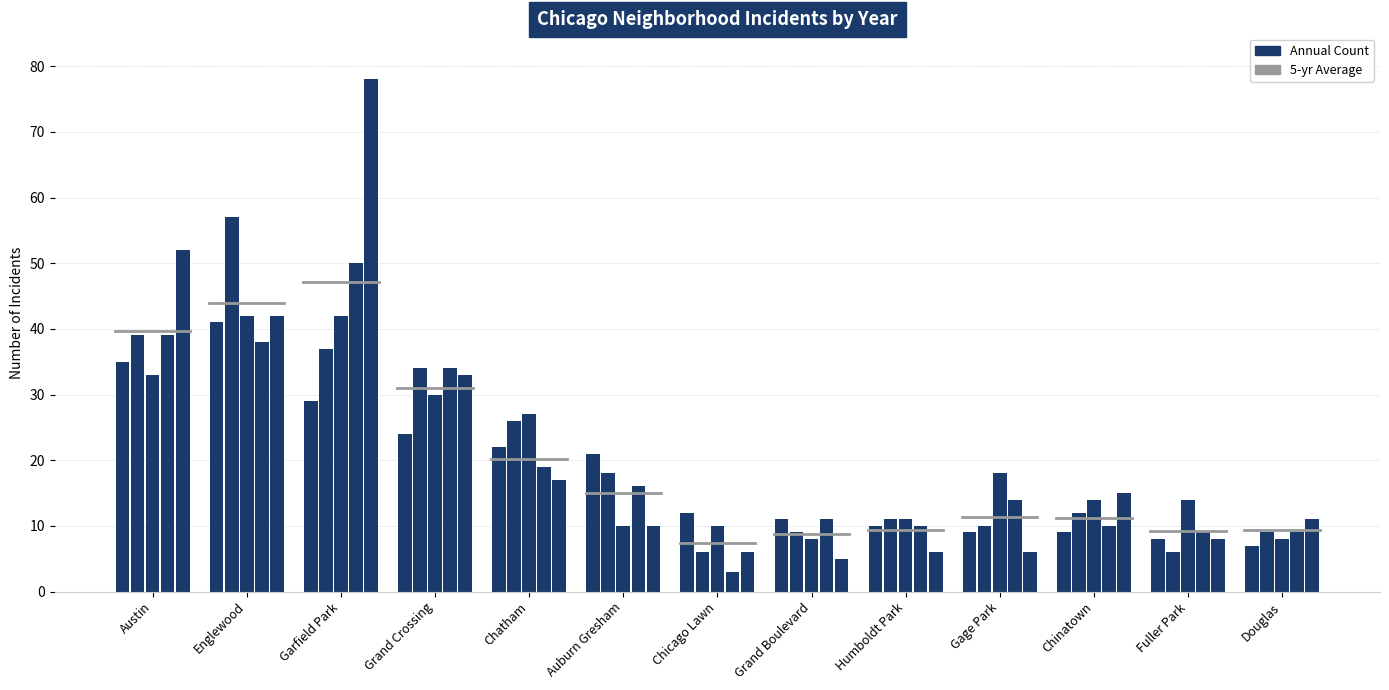

Read the 2019 value at Humboldt Park.

6